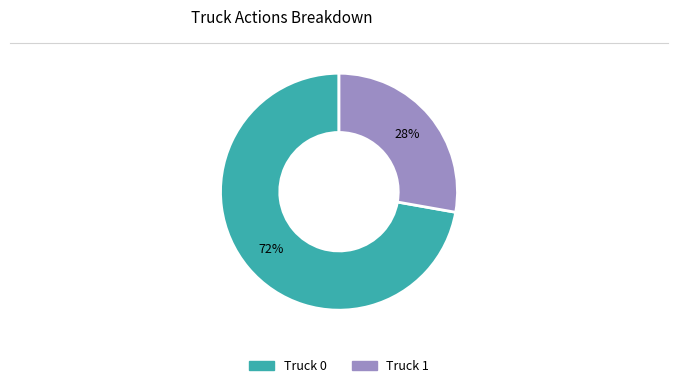

Count the number of slices in the pie.

2